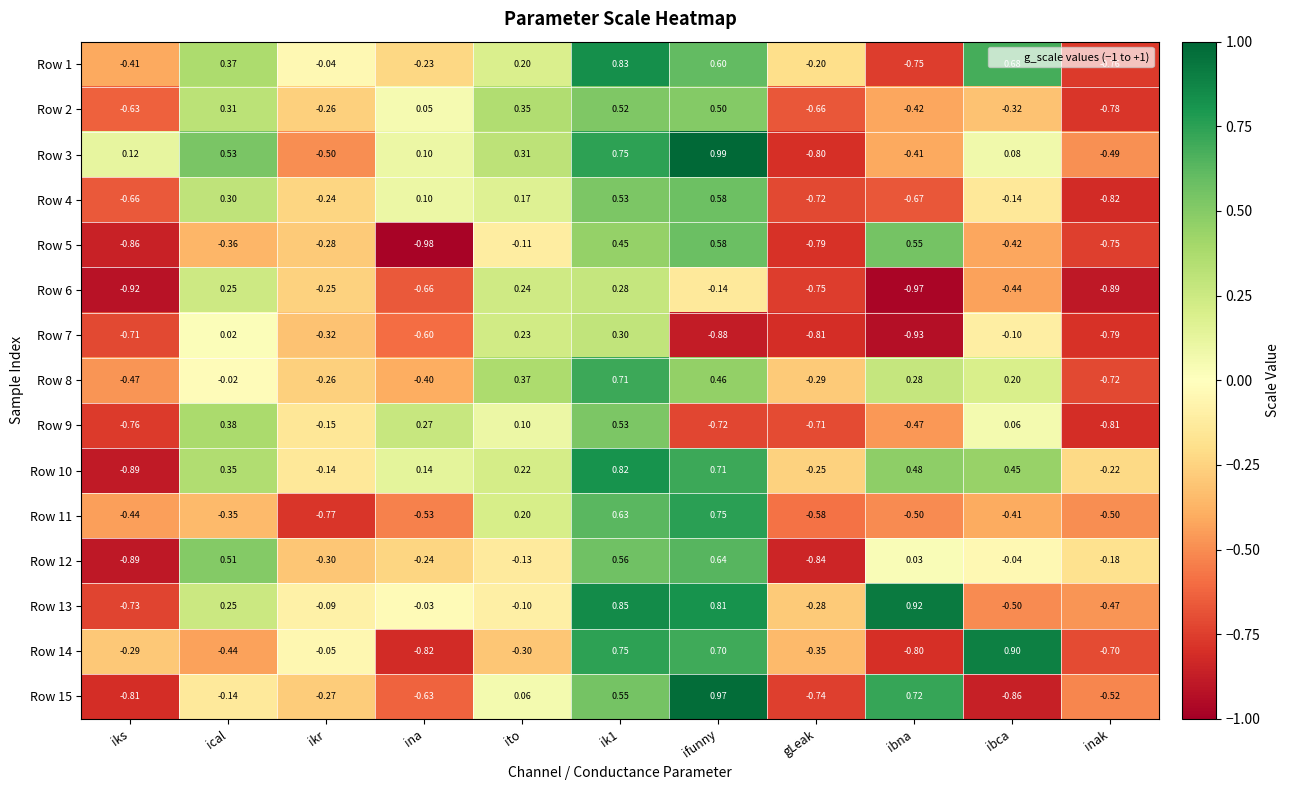

At which category does the chart reach its peak across all series?

ifunny